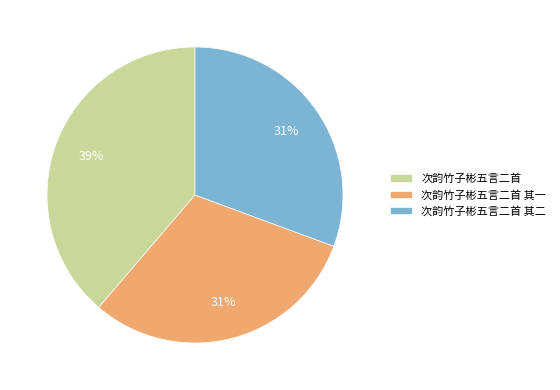

Between 次韵竹子彬五言二首 其一 and 次韵竹子彬五言二首, which is larger?

次韵竹子彬五言二首